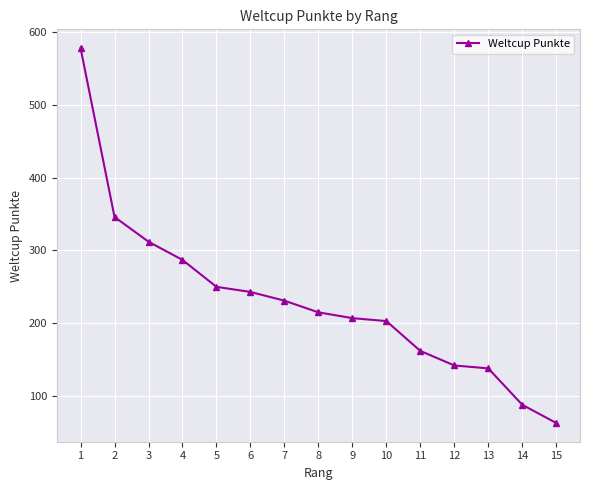

What is the maximum value shown in the chart?

578